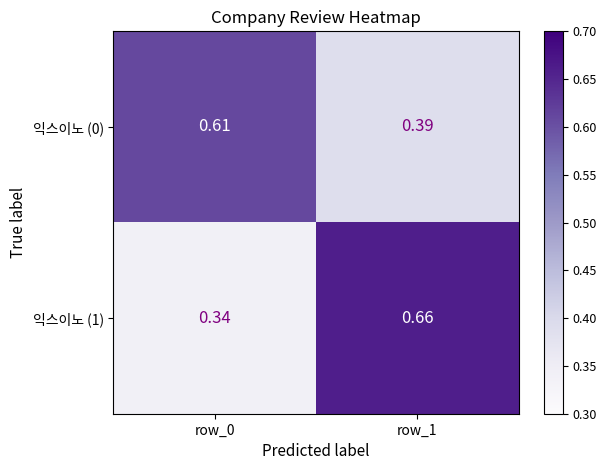

Is the value of 익스이노 (0) at row_0 greater than the value of 익스이노 (1) at row_0?

Yes